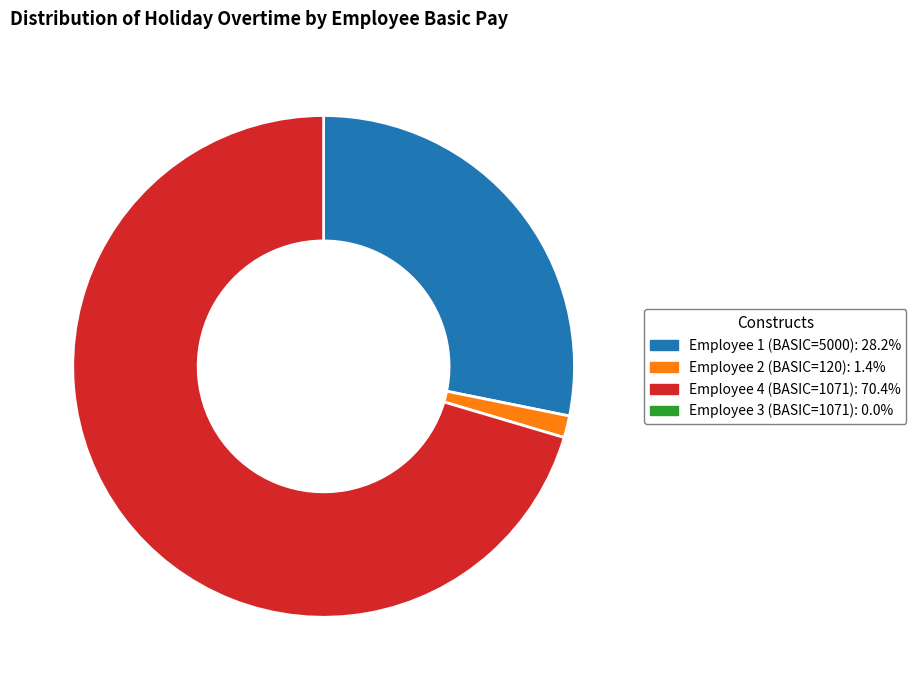

Count the number of slices in the pie.

3